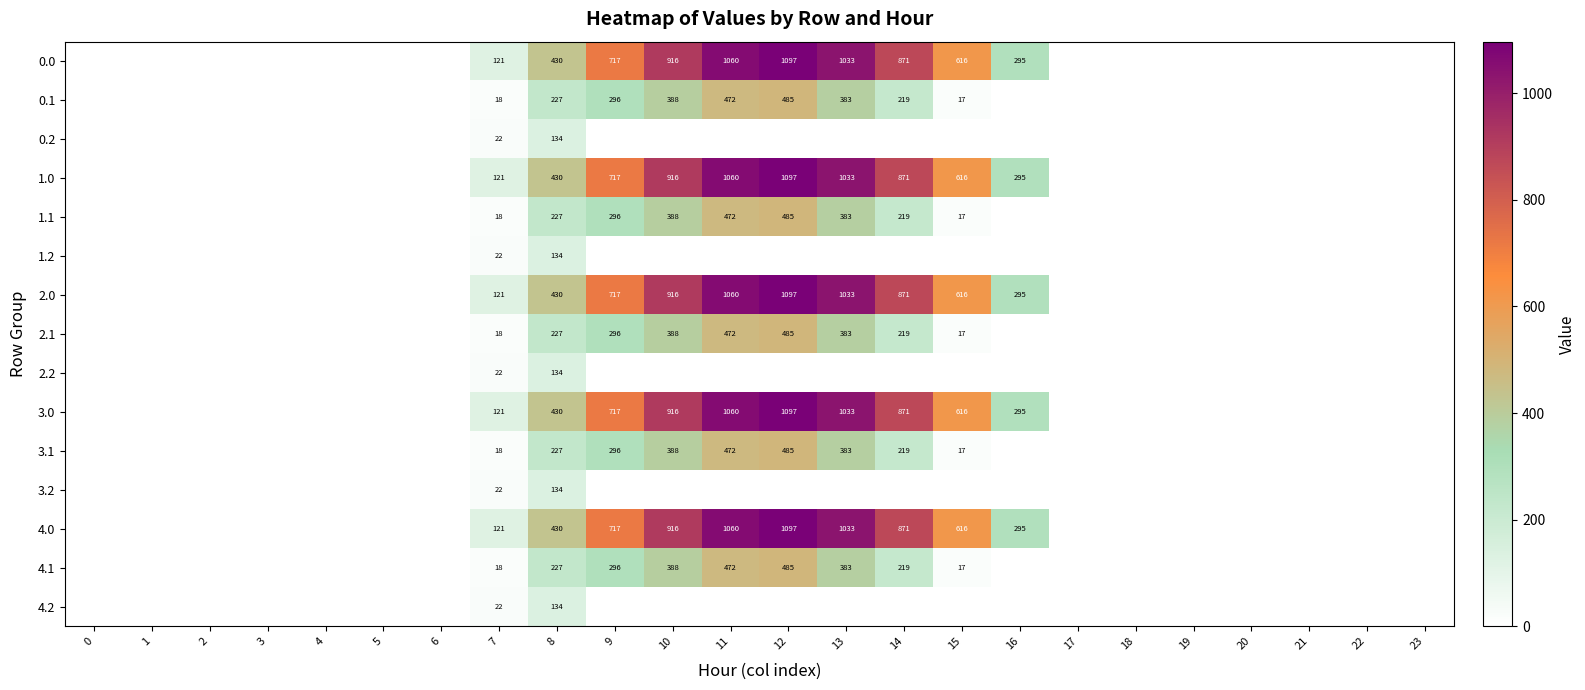

What is the greatest value displayed?

1096.7